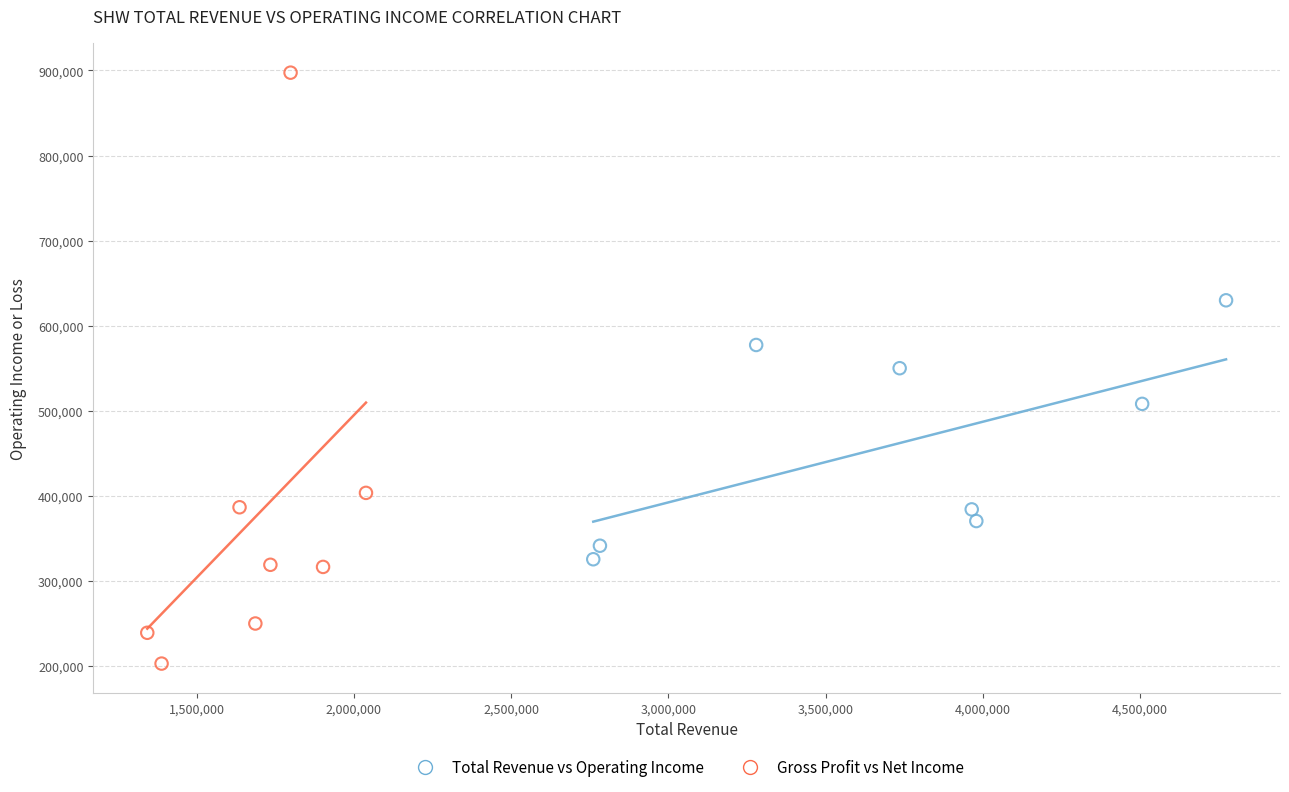

Which series reaches the minimum Y coordinate?

Gross Profit vs Net Income